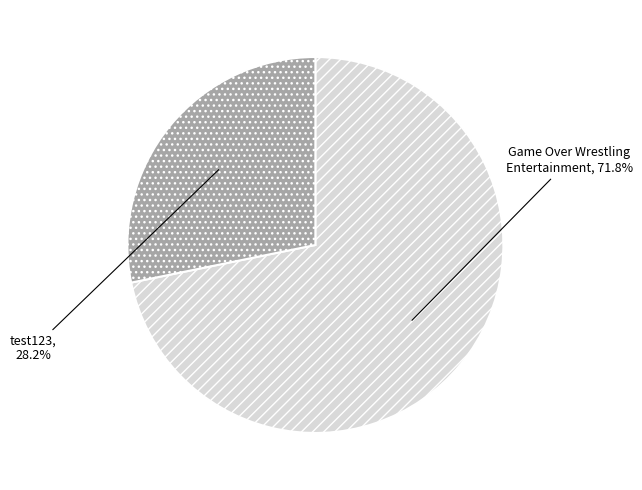

Is there any slice that represents more than half of the pie?

Yes